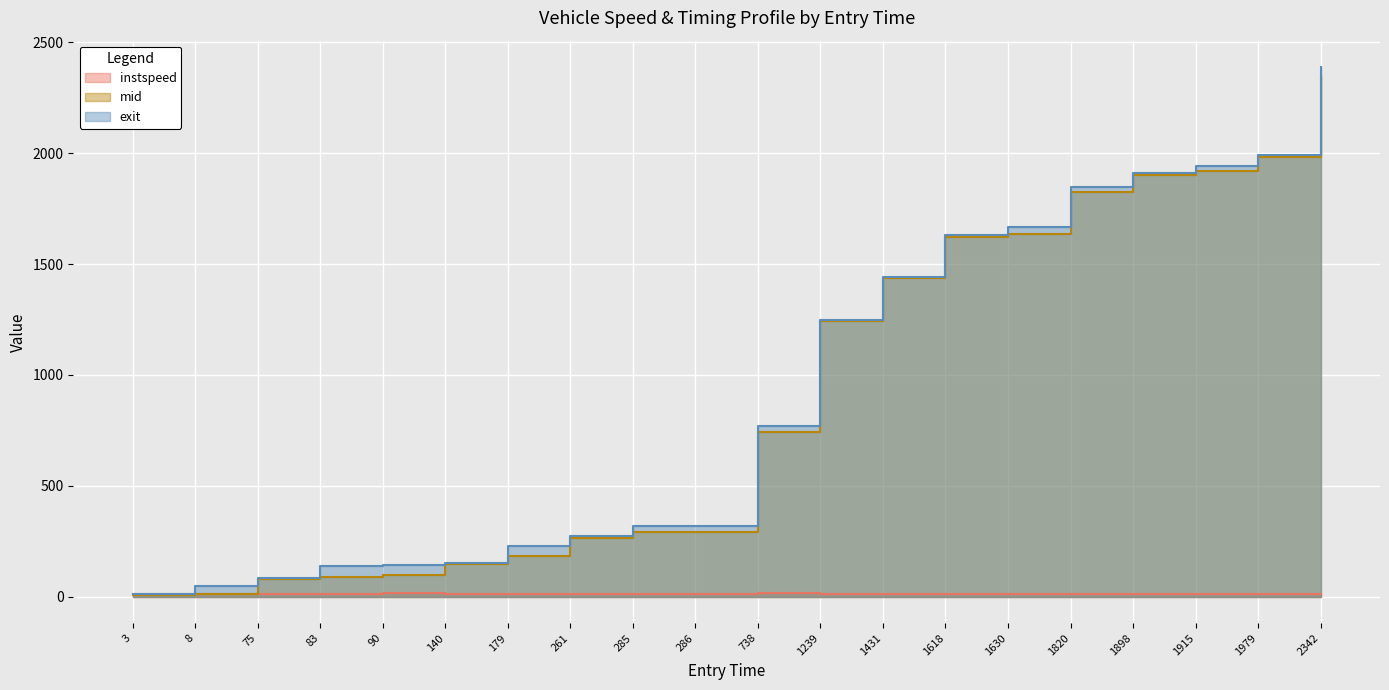

Reading left to right, what are all the values shown in this chart?

instspeed: 13.5	13.6	12.8	12.4	14.0	10.3	11.3	13.7	9.8	9.6	14.2	13.7	12.8	12.5	13.1	12.3	13.8	12.5	12.5	13.7
mid: 8.1	13.3	80.5	88.5	95.2	146.2	185.3	266.2	291.5	293.3	743.1	1244.1	1436.4	1623.6	1635.5	1825.5	1903.1	1920.3	1984.6	2347.2
exit: 13.5	48.5	85.9	138.3	141.0	151.6	228.4	271.4	318.0	320.4	768.2	1248.4	1442.1	1629.6	1667.8	1847.8	1908.6	1943.2	1990.2	2388.2